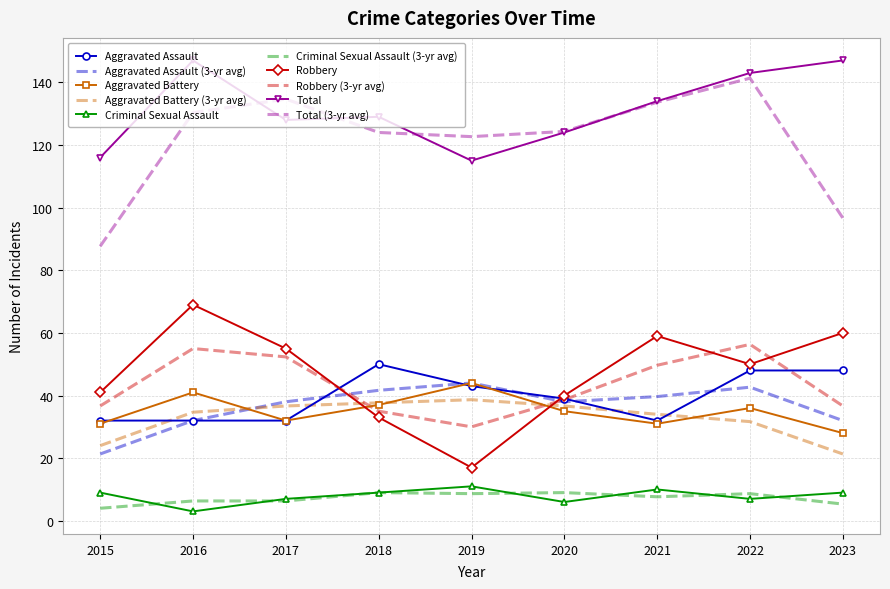

Which category has the lowest value in the Criminal Sexual Assault series?

2016